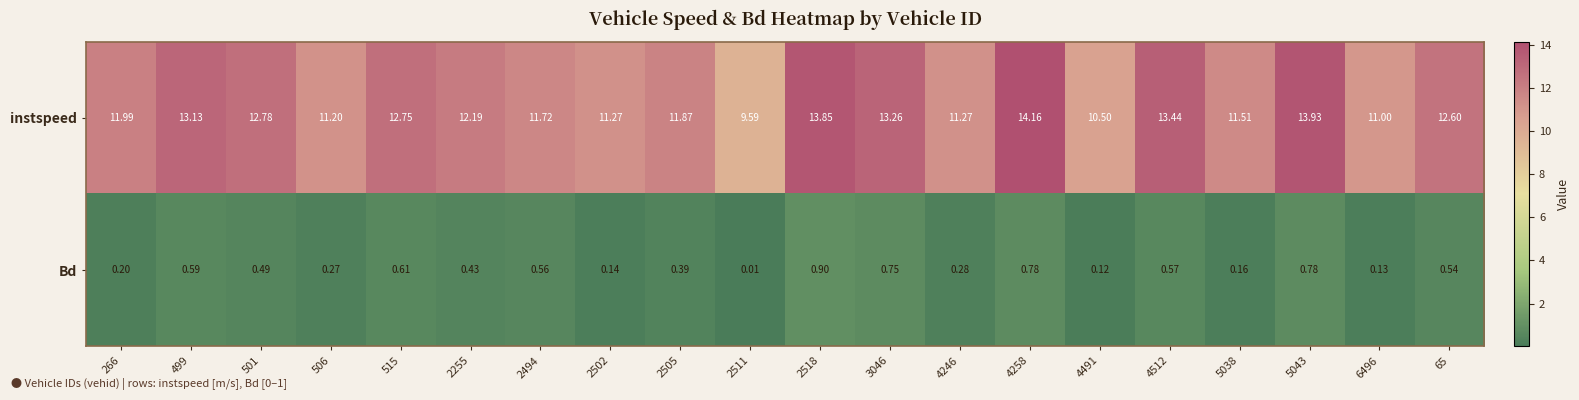

Between 2494 and 2502, which series saw the biggest shift?

instspeed